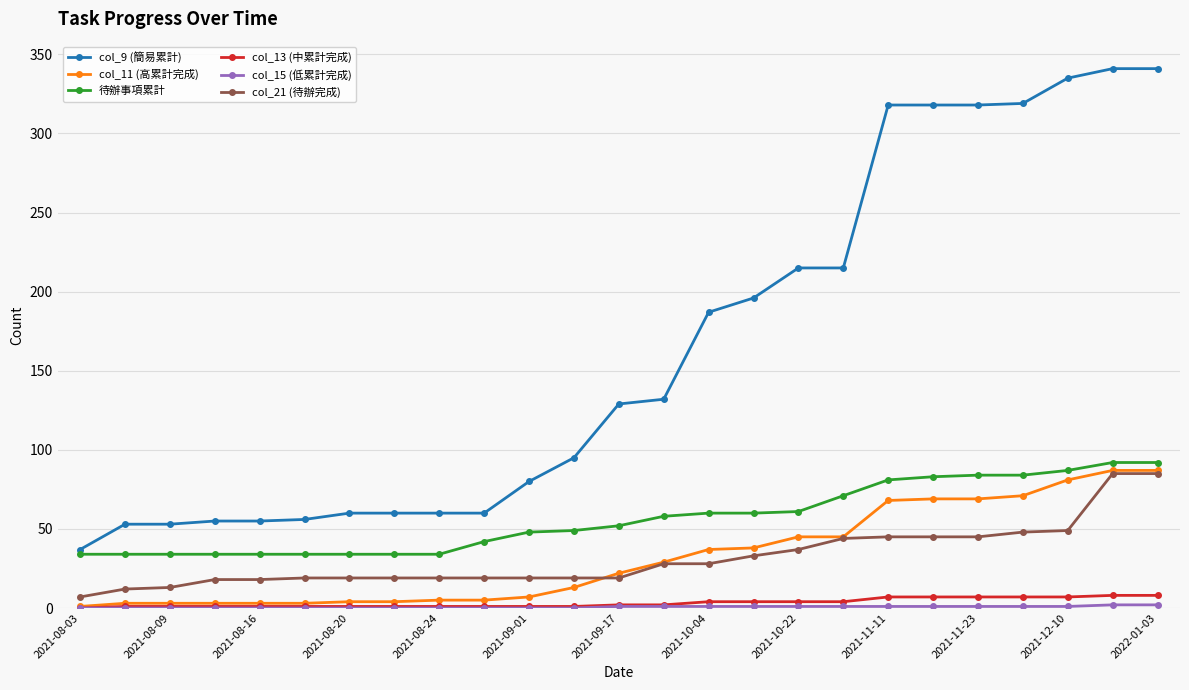

What is the maximum value shown in the chart?

341